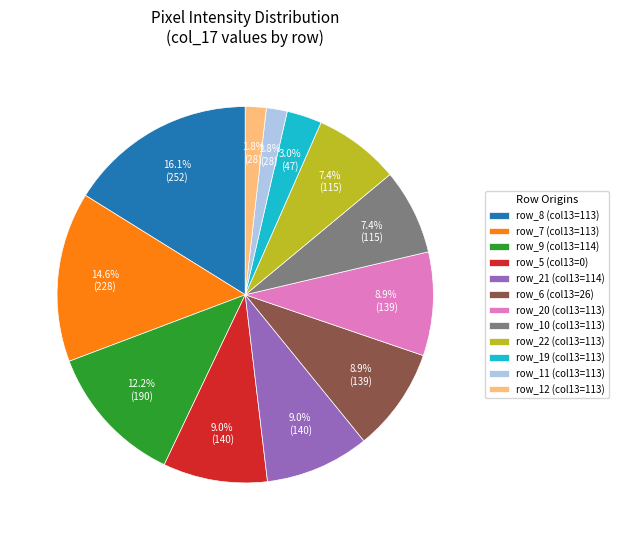

What is the total percentage of row_12 (col13=113) and row_20 (col13=113)?

10.7%